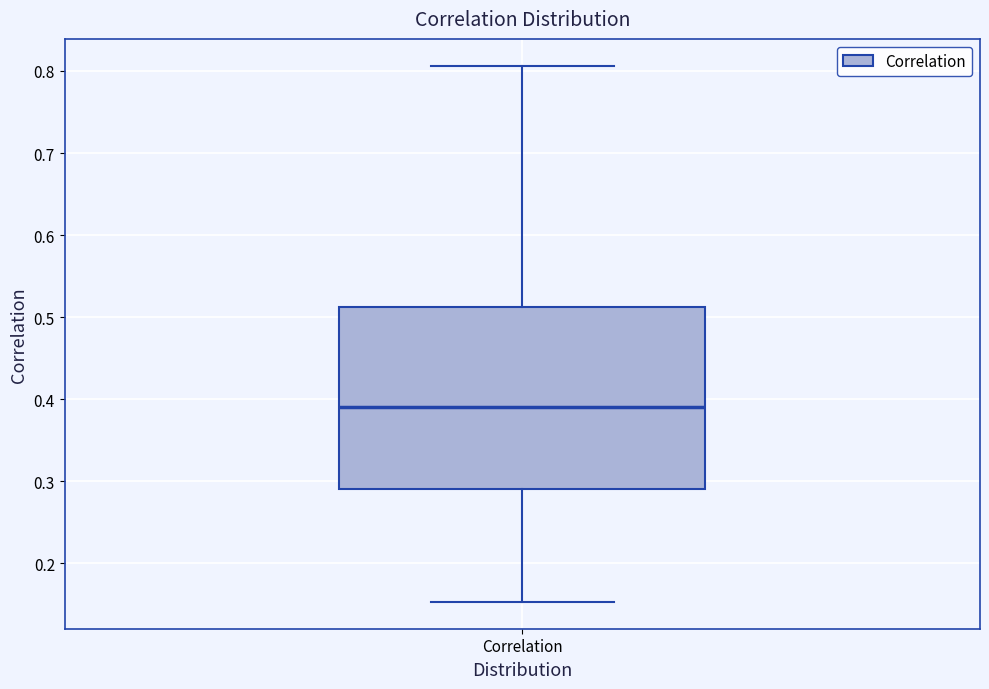

Where does the lower whisker of the box for Correlation end on the y-axis? The values are not printed on the chart, so give them approximately, as read against the axis.

0.15